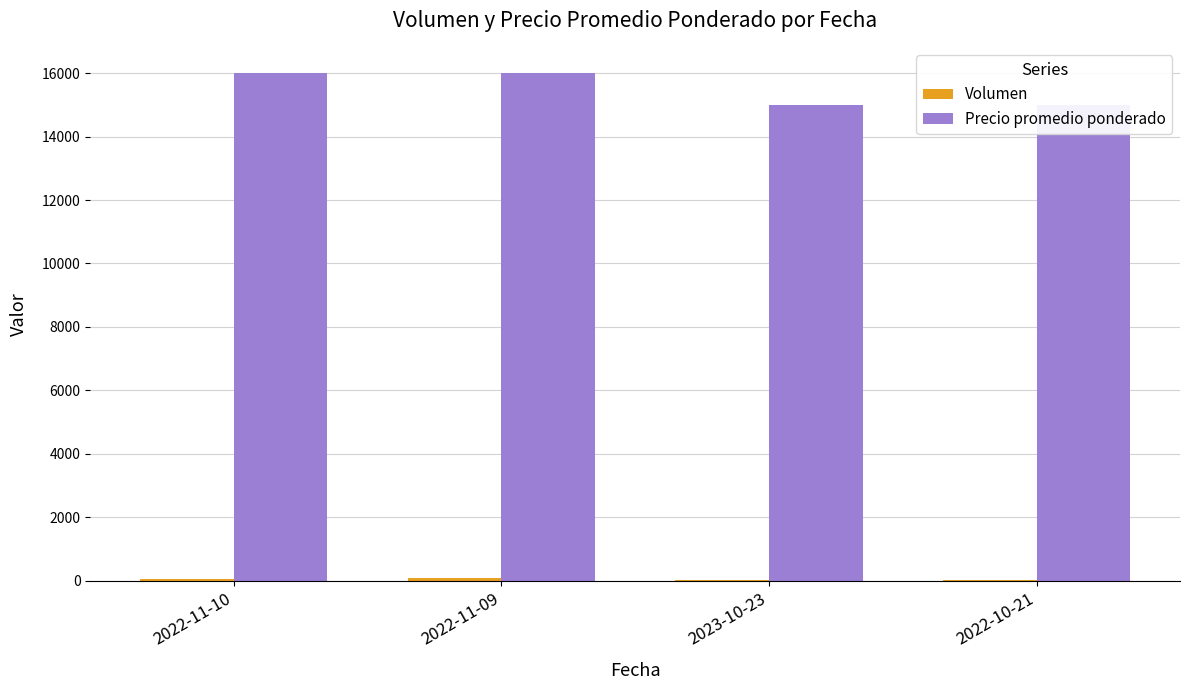

Count the Precio promedio ponderado values in the range 15000 to 16000.

4